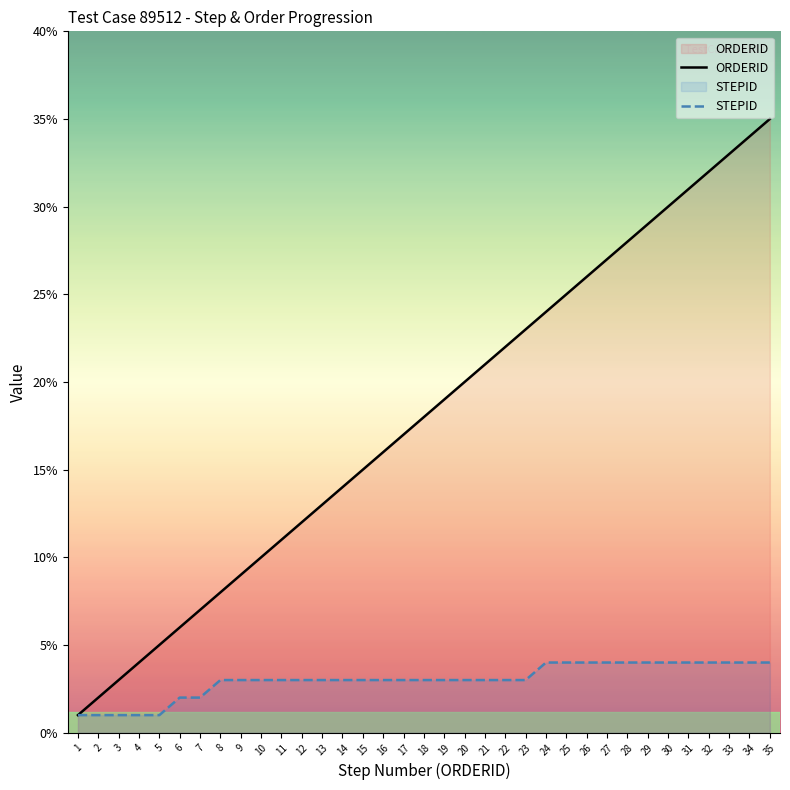

The STEPID series shows 0 at 4. True or false?

False